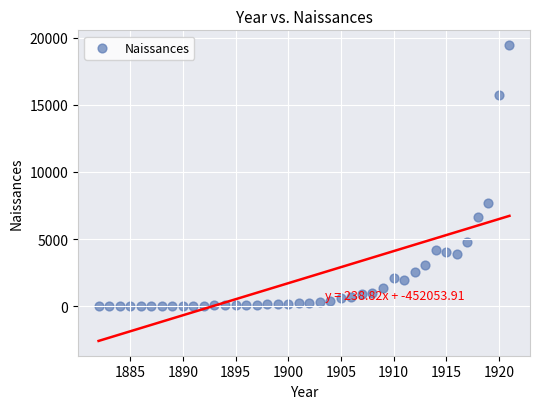

What is the range of X values (max minus min)?

39